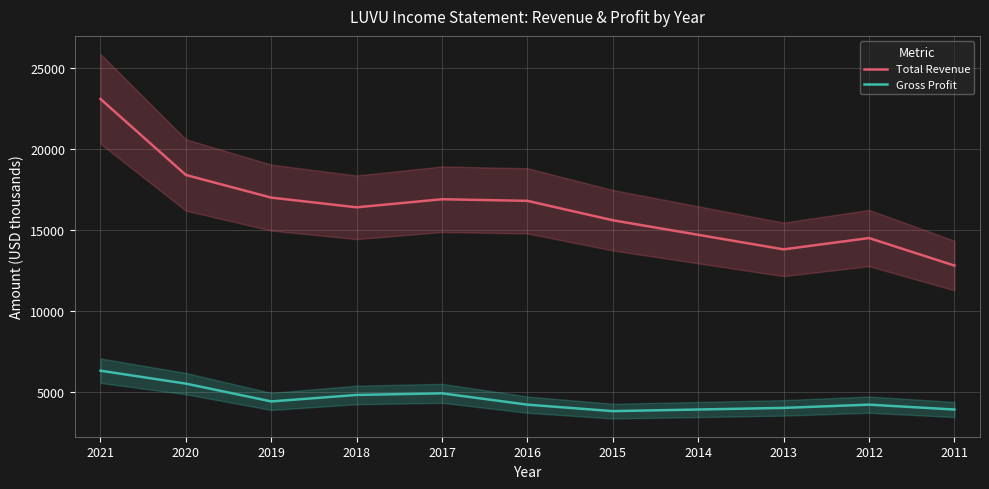

Is this an area chart (filled region under the line)?

No